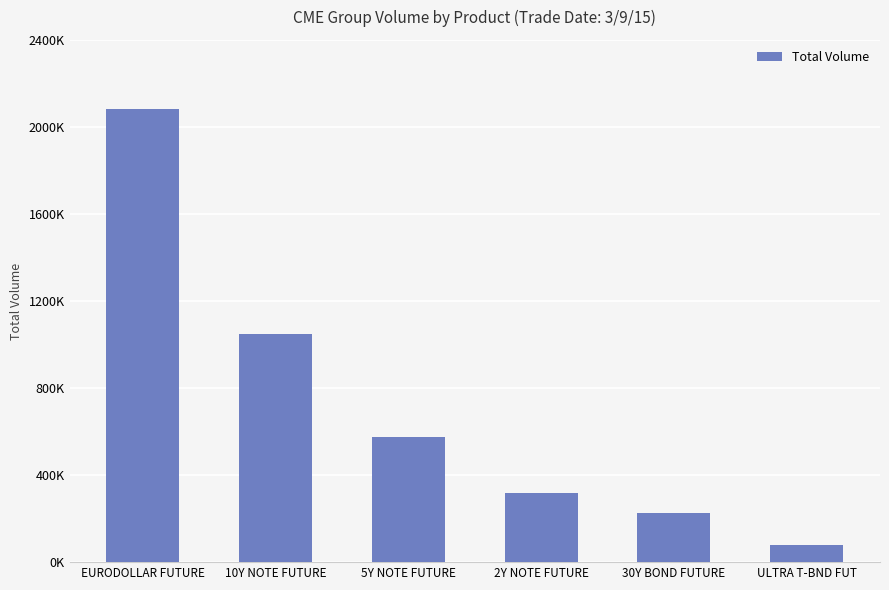

What is the value of the 6th bar from the left?

80956